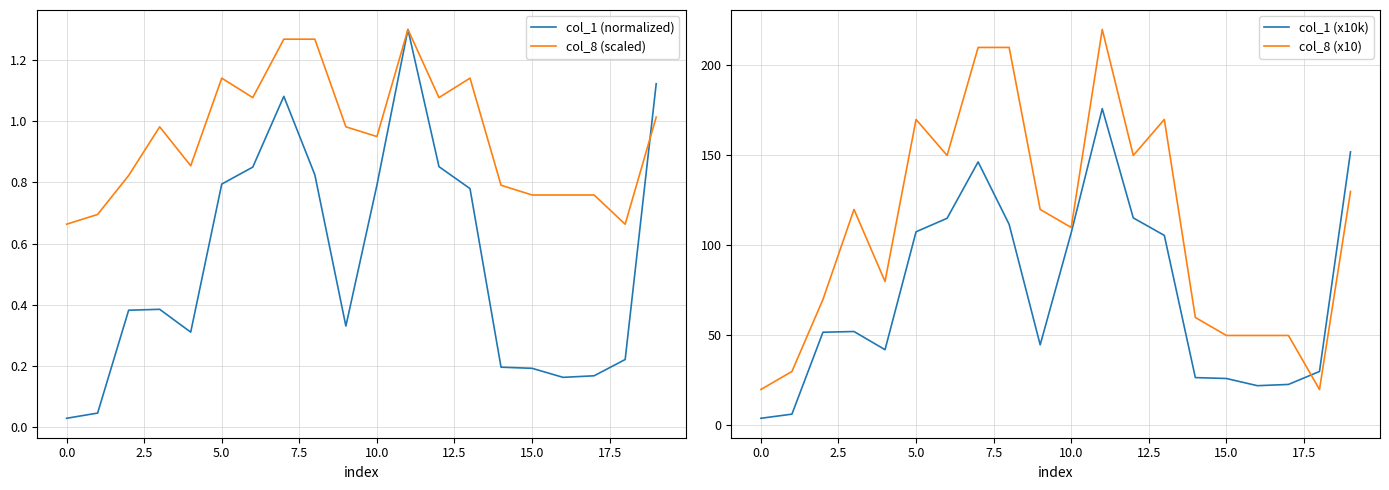

Which category has the highest value across all series?

11